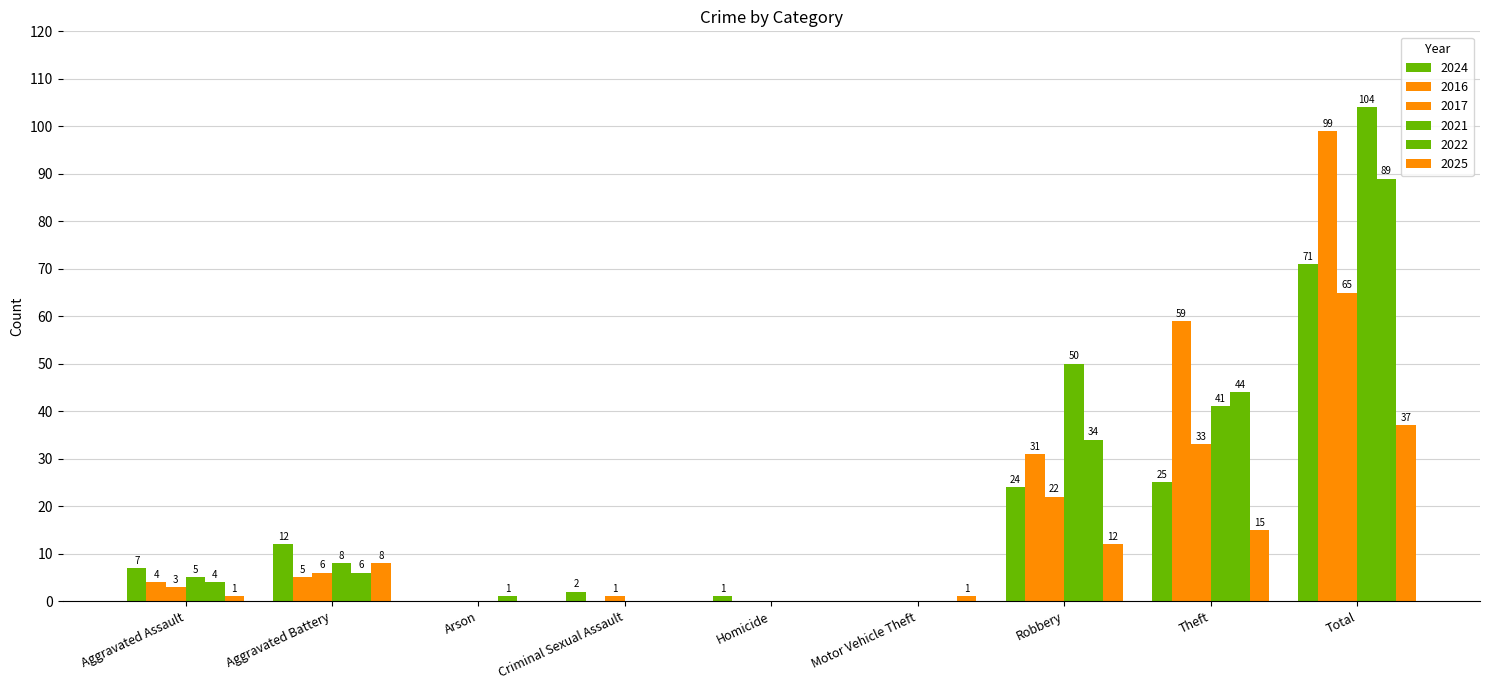

Count the number of categories in the chart.

9